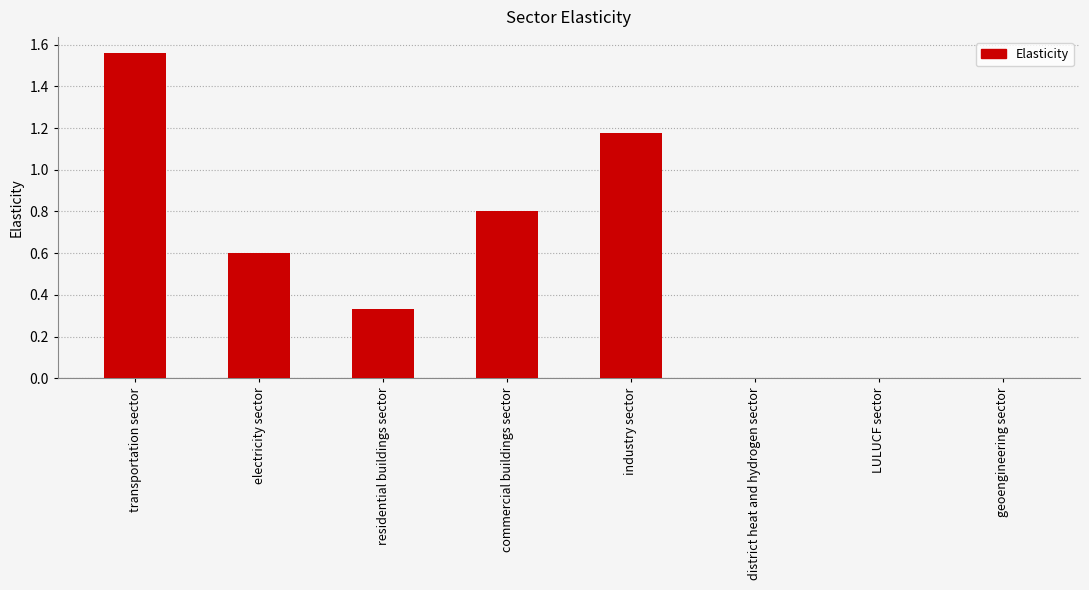

True or false: the data shows 0.0 at geoengineering sector.

True